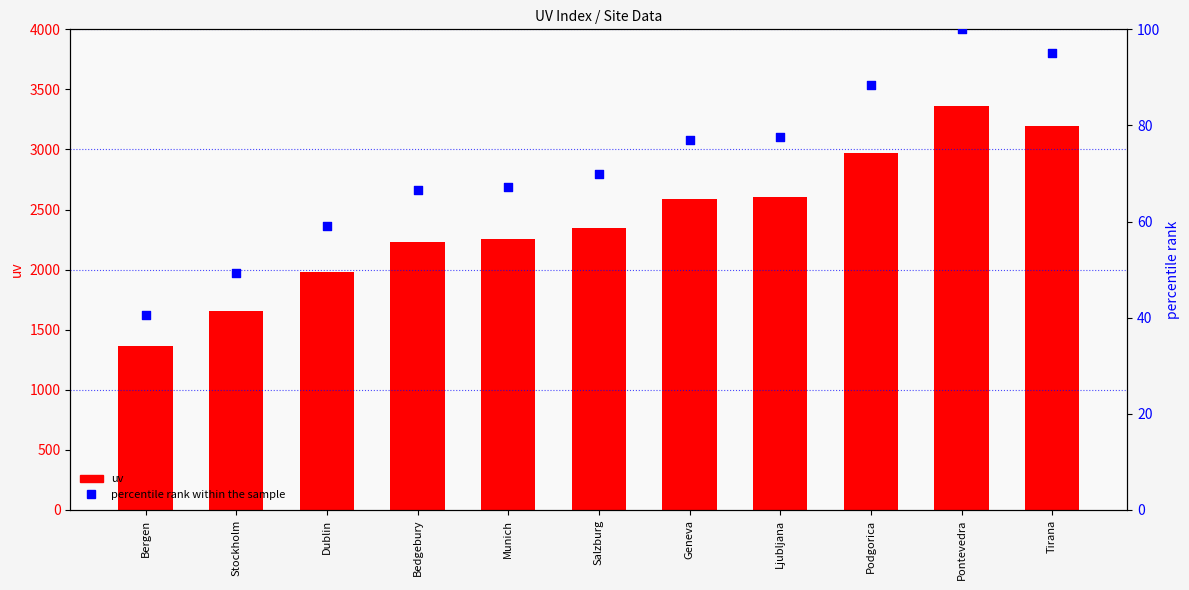

What are all the series names shown in the legend?

uv, percentile rank within the sample